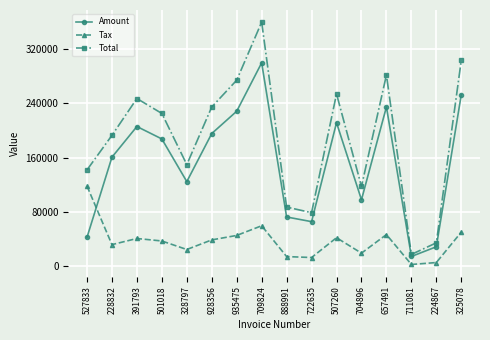

How many values in the Tax series are below 39105?

8